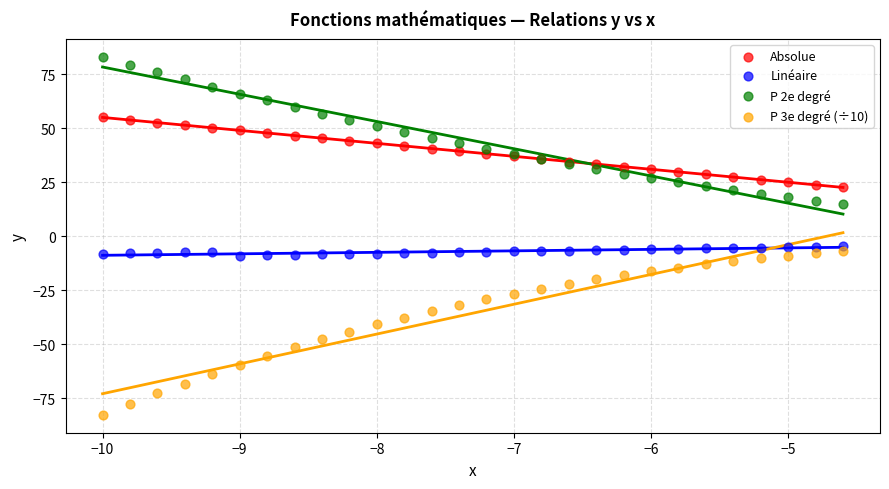

Which series contains the highest Y value?

P 2e degré